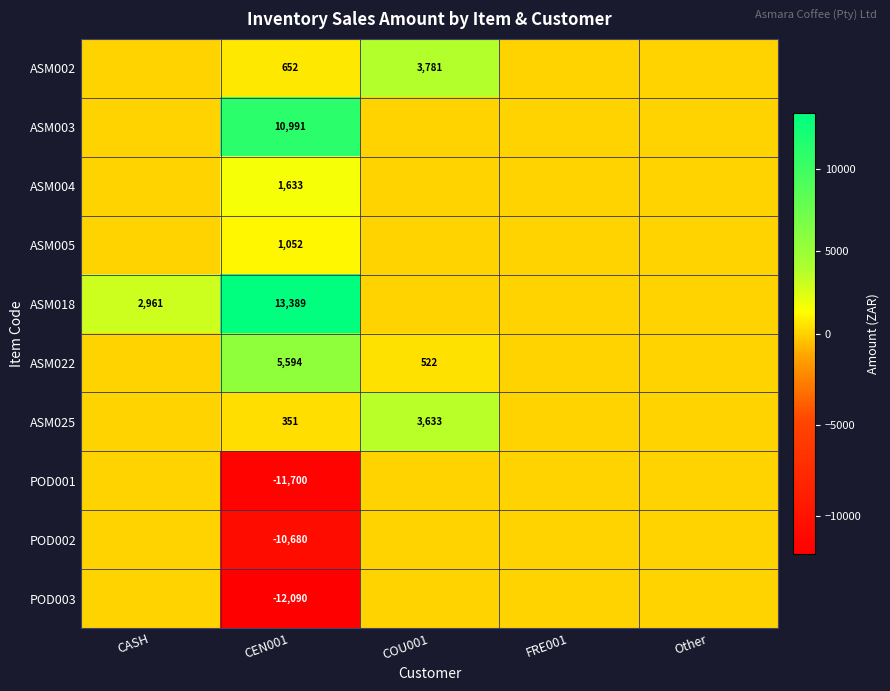

What is the spread (max minus min) of values at CEN001?

25479